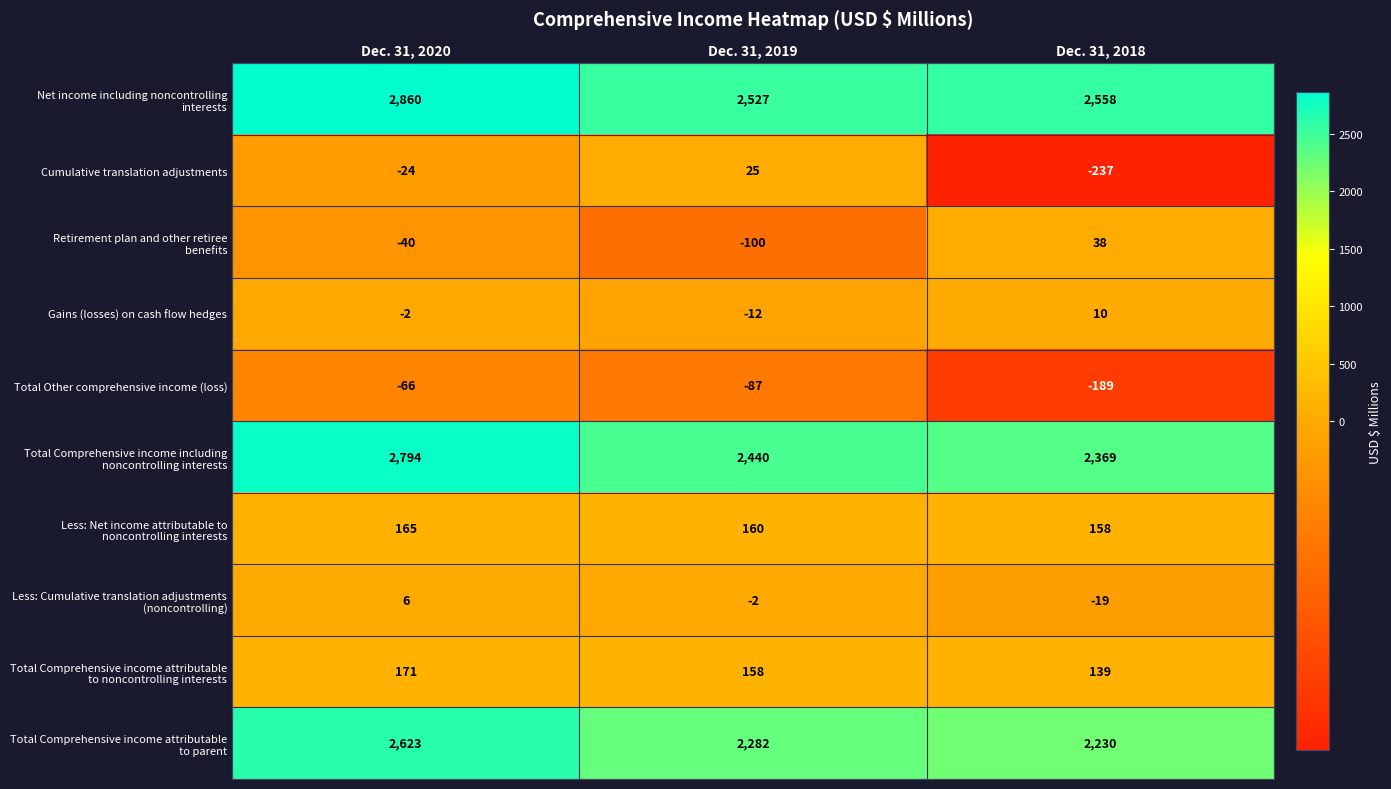

What is the sum of the Gains (losses) on cash flow hedges values at Dec. 31, 2018 and Dec. 31, 2020?

8